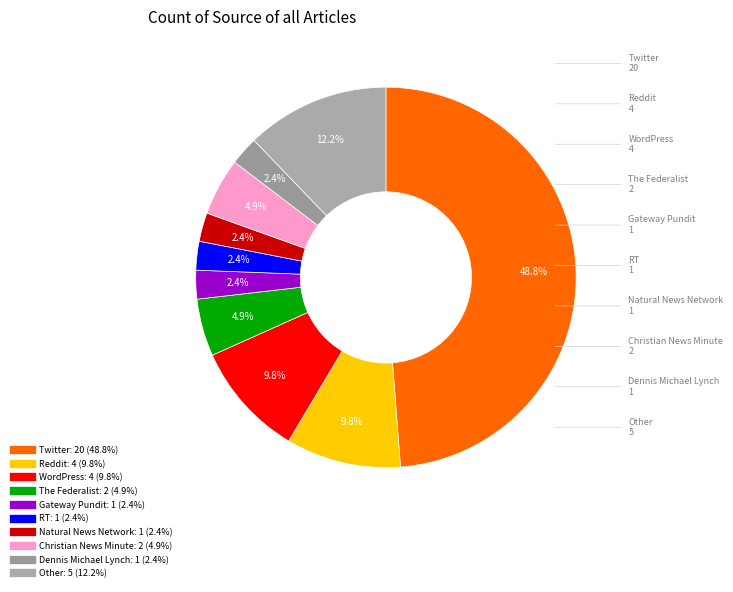

What portion of the pie excludes Other?

87.8%